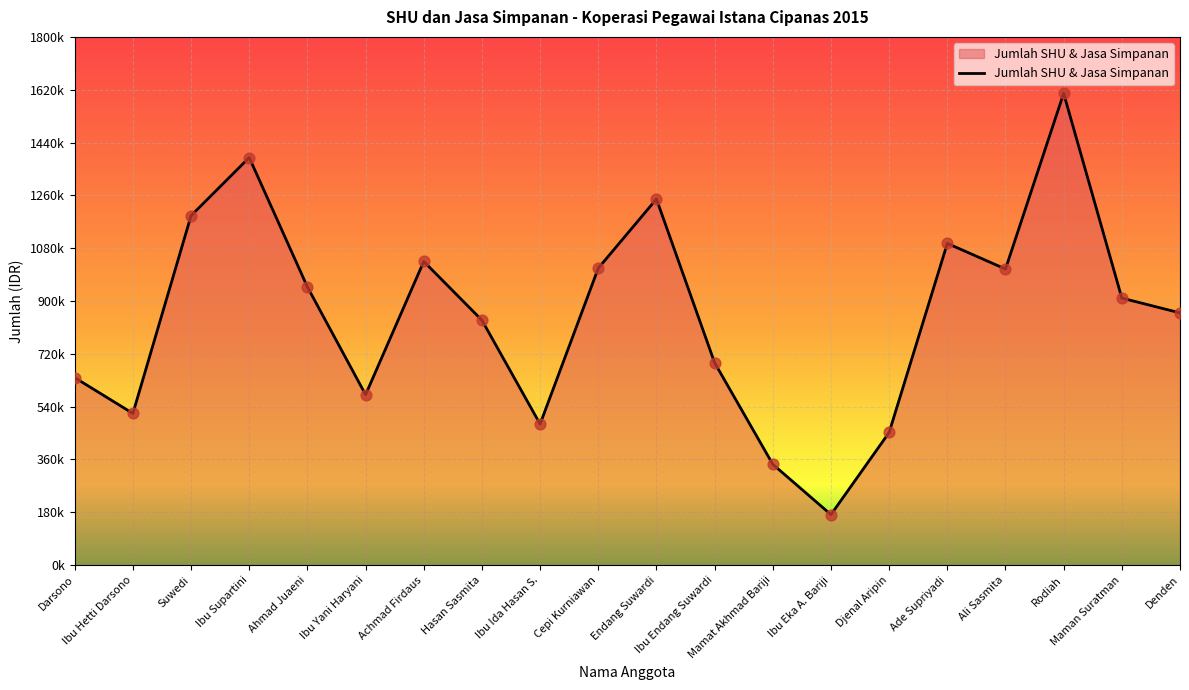

What is the ratio of the value at Darsono to the value at Mamat Akhmad Bariji?

1.9